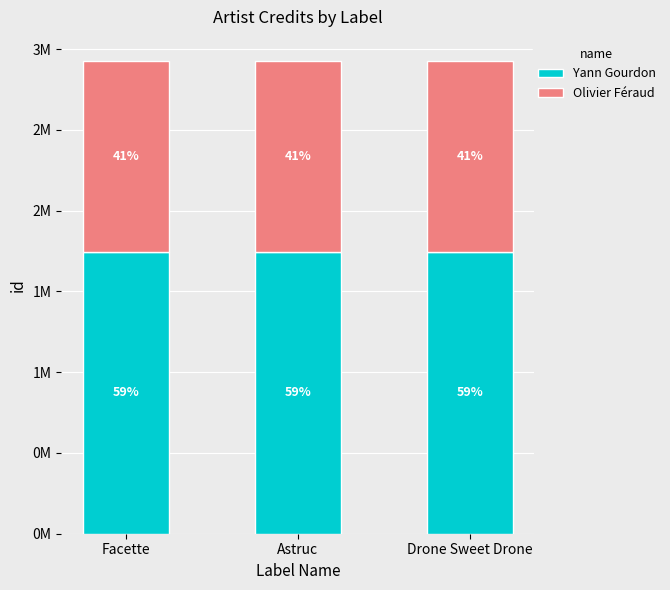

Rank the series by their maximum value, from lowest to highest.

Olivier Féraud, Yann Gourdon